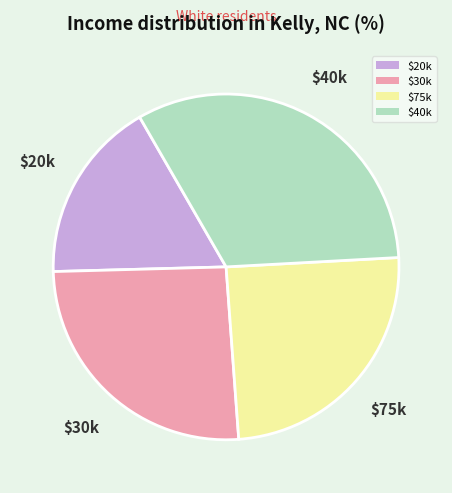

True or false: $40k accounts for 47% of the total.

False